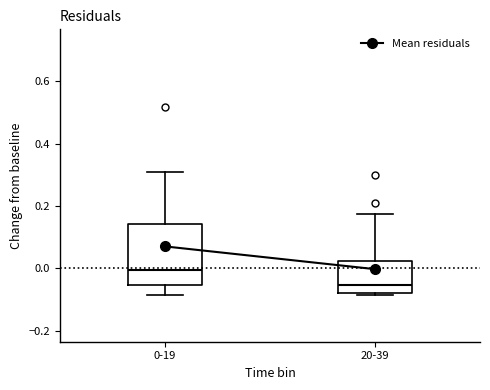

Reading left to right, transcribe this box plot: for each box, give where its median line is, the range the box spans, and where its two whiskers end, as read against the y-axis. The values are not printed on the chart, so give them approximately, as read against the axis.

0-19: median 0.00, box -0.06 to 0.14, whiskers -0.08 to 0.30
20-39: median -0.06, box -0.08 to 0.02, whiskers -0.08 to 0.18